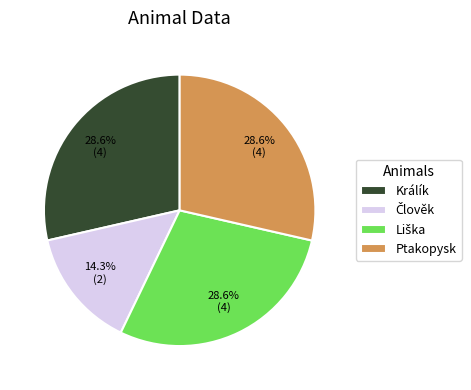

Is the sum of Ptakopysk and Králík greater than half?

Yes